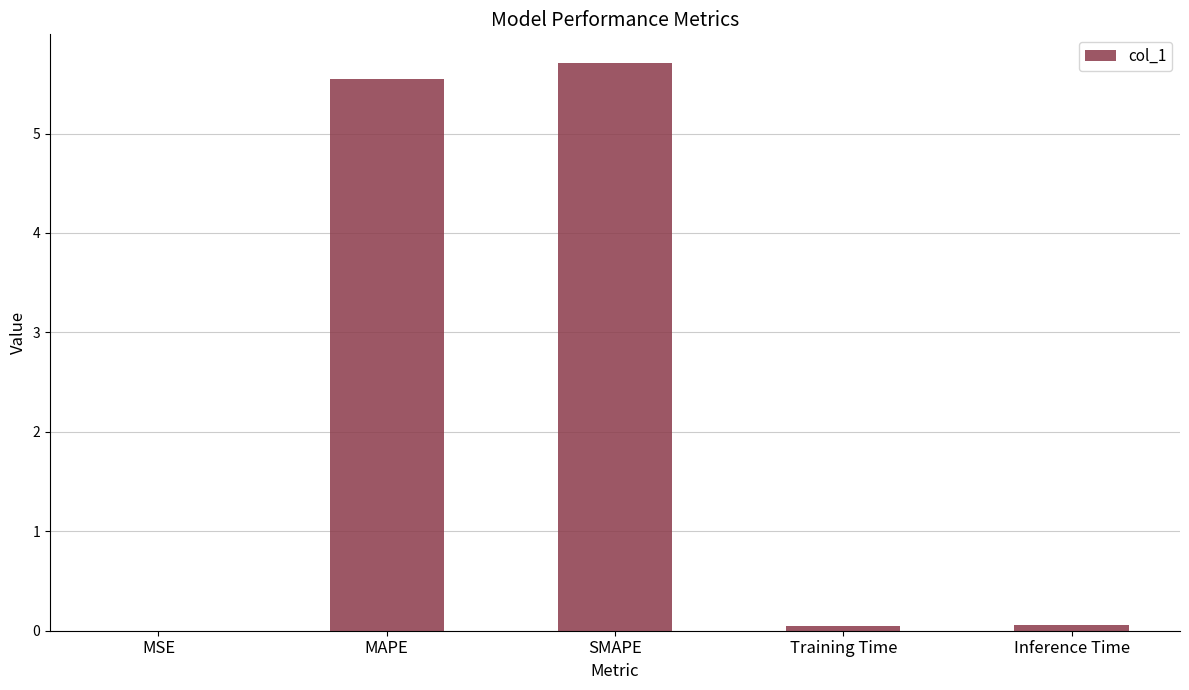

What is the maximum value shown in the chart?

5.7